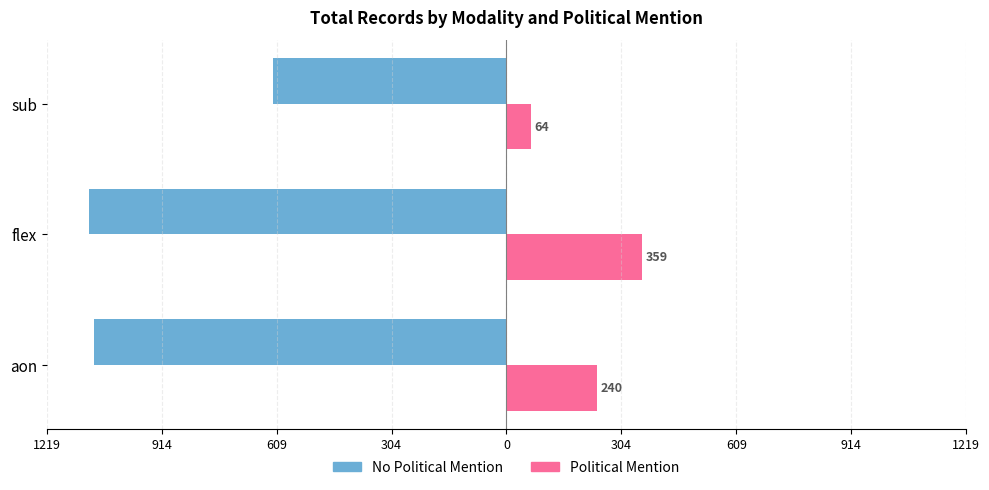

True or false: False (no political mention) has a value of -1639 at aon.

False